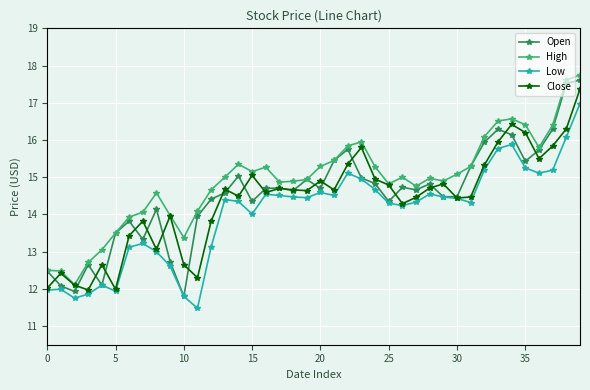

Which series has the largest range (max minus min)?

Open